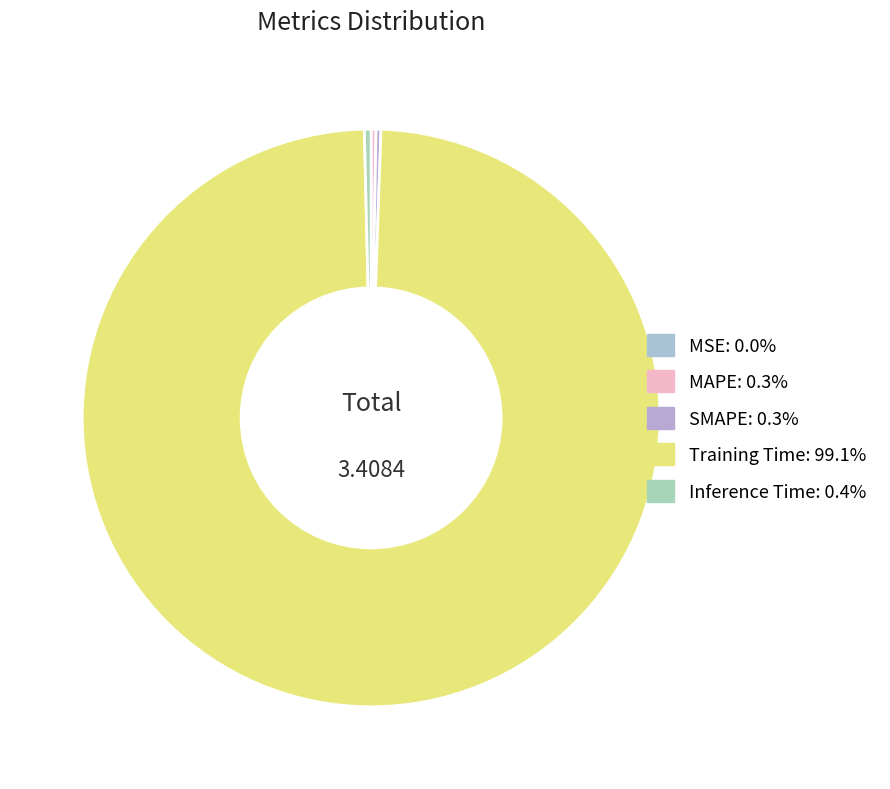

Which slice is the smallest?

MSE